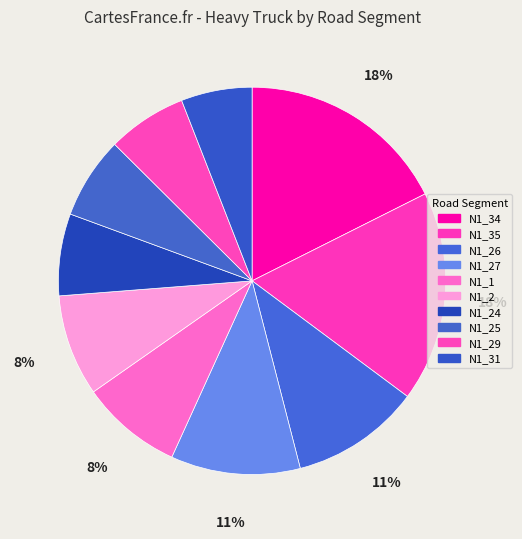

To the nearest percent, what portion does N1_31 represent?

6%